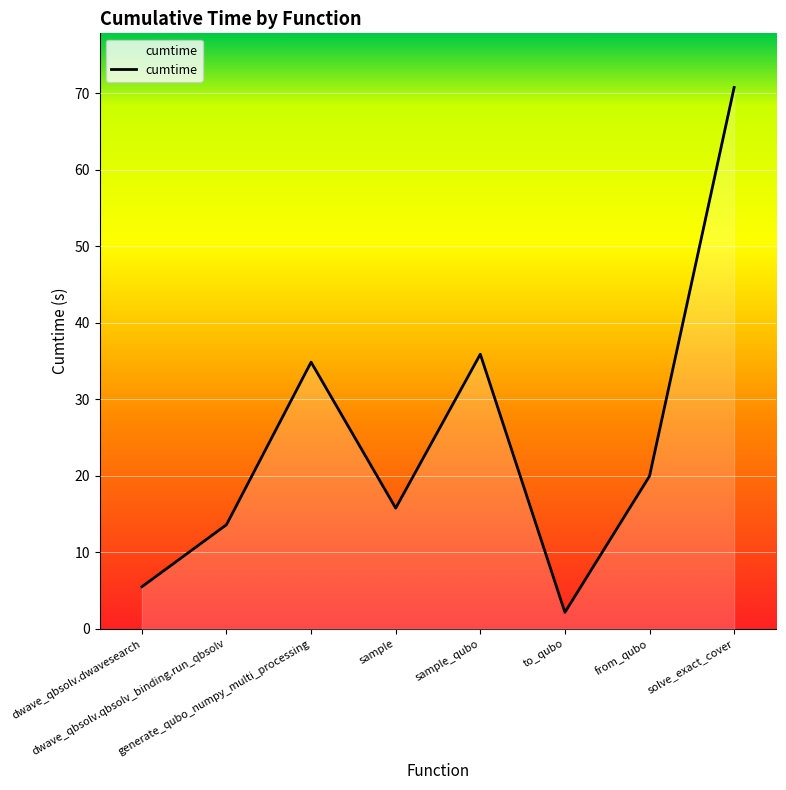

Where is the data nearest to the value 36?

sample_qubo